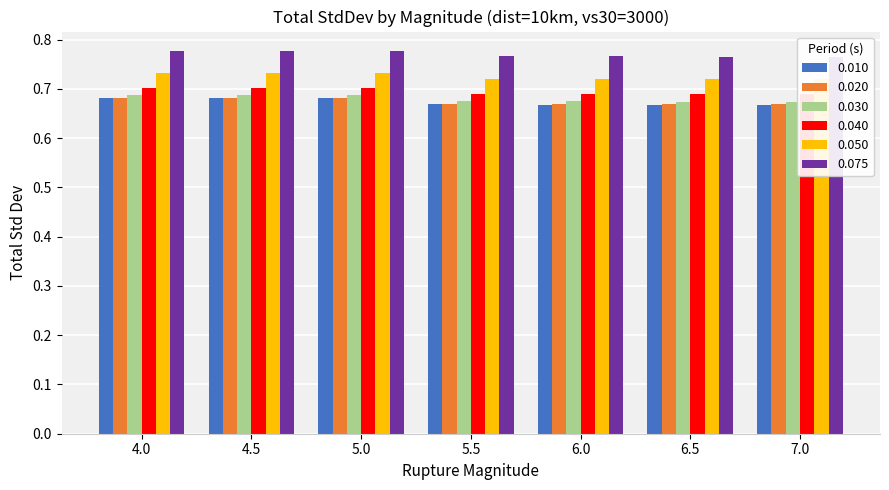

Read the 0.050 value at 6.5.

0.7